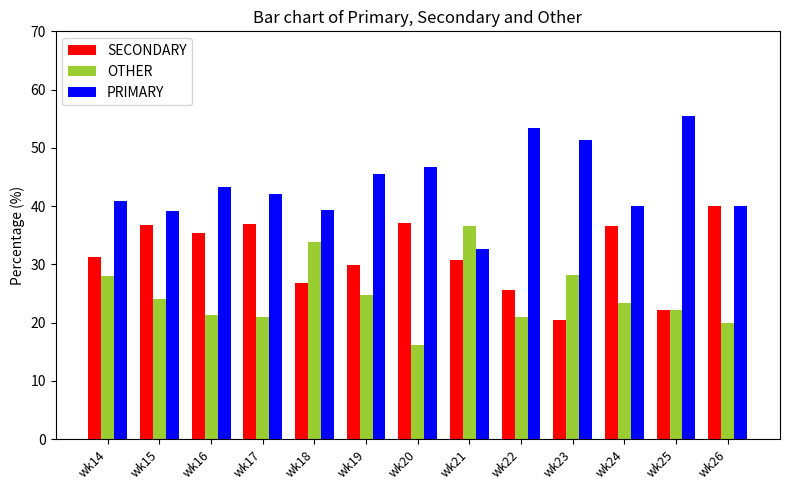

The value of SECONDARY at wk17 is 37.0. True or false?

True